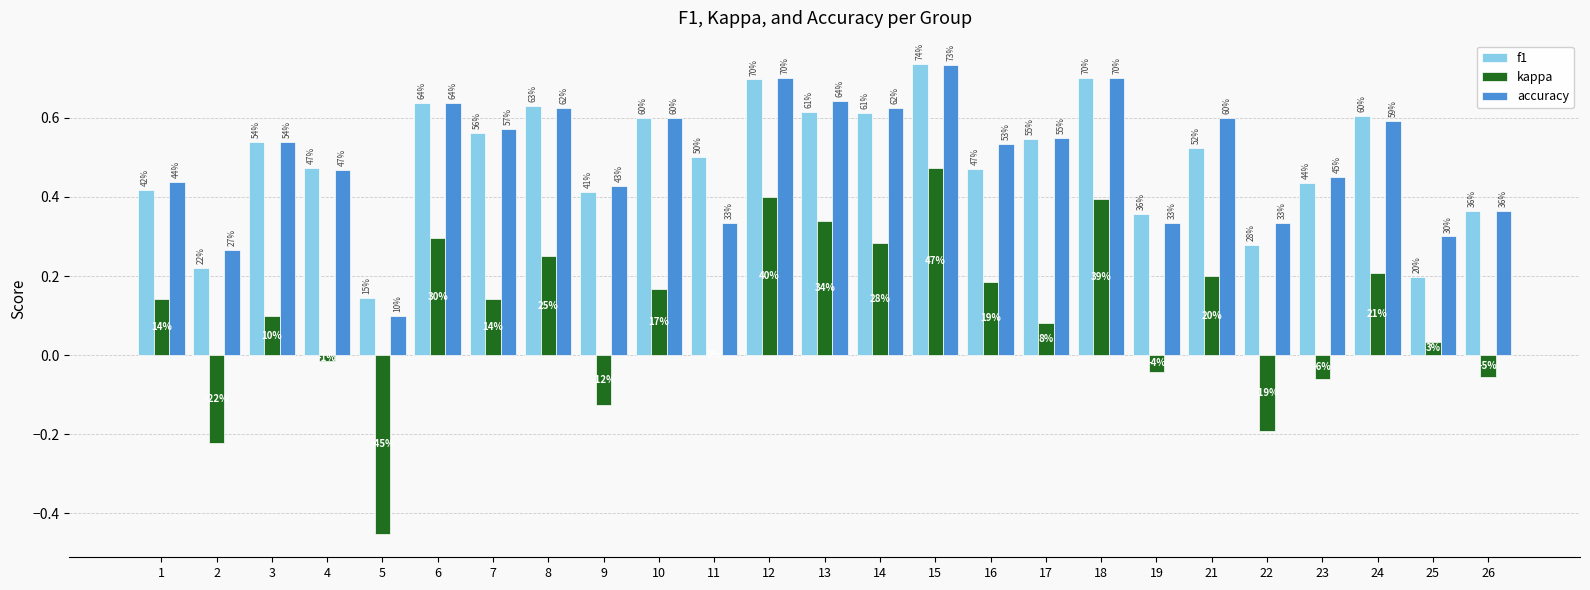

What is the highest value of the kappa series?

0.5